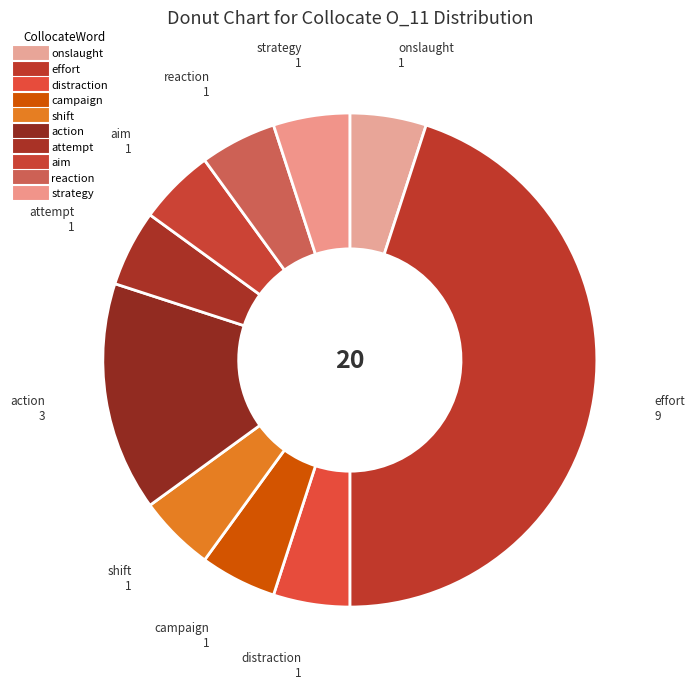

Count the number of slices in the pie.

10